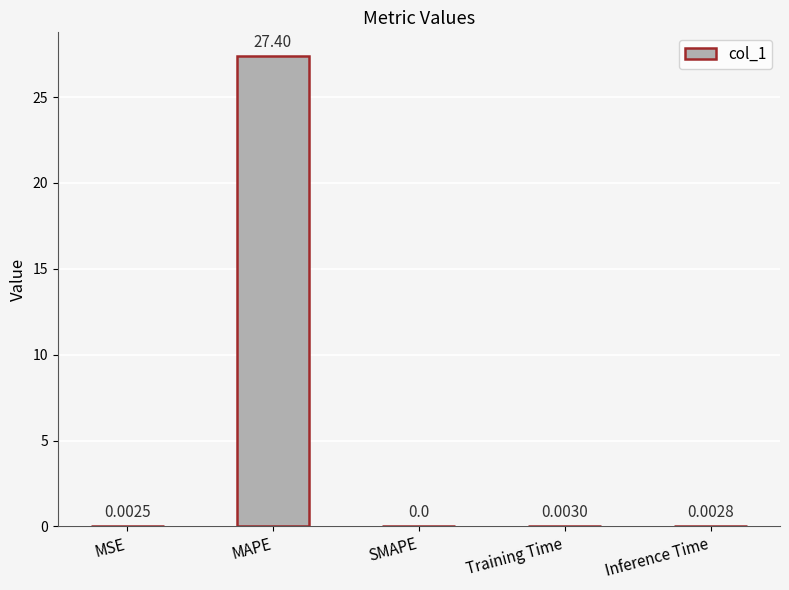

Which label corresponds to the largest value in the chart?

MAPE